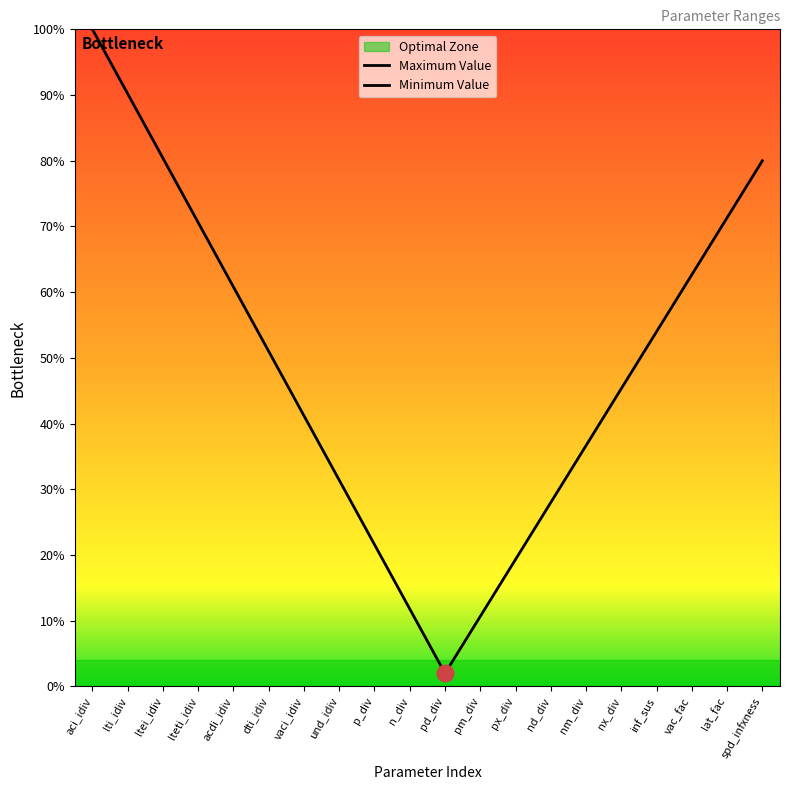

How many lines are shown in the chart?

2